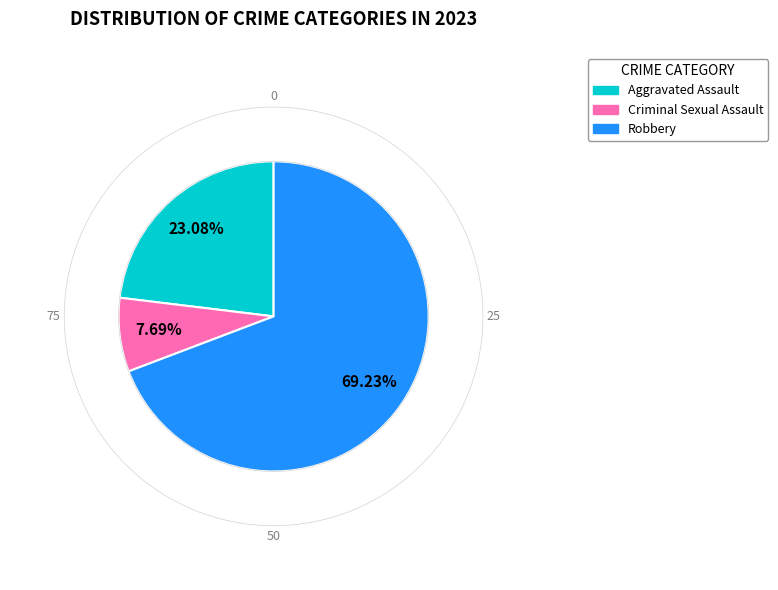

Is there any slice that represents more than half of the pie?

Yes